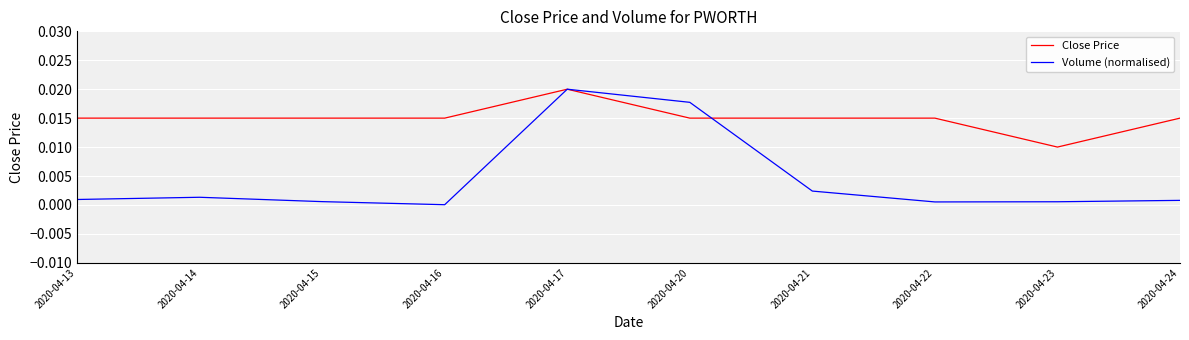

Which series has the largest range (max minus min)?

Volume (normalised)